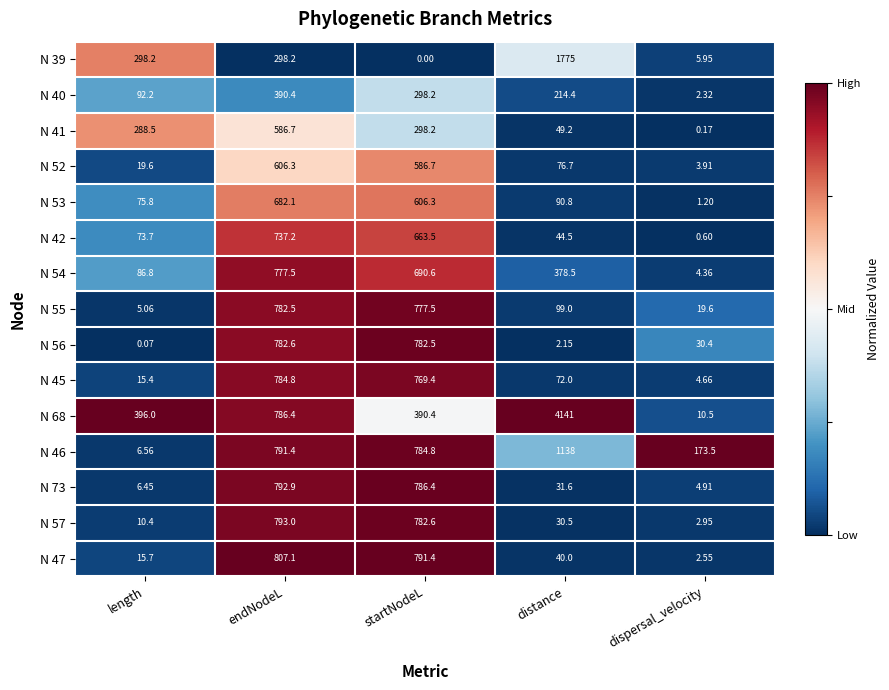

Rank the categories by N 45 value from highest to lowest.

endNodeL, startNodeL, distance, length, dispersal_velocity